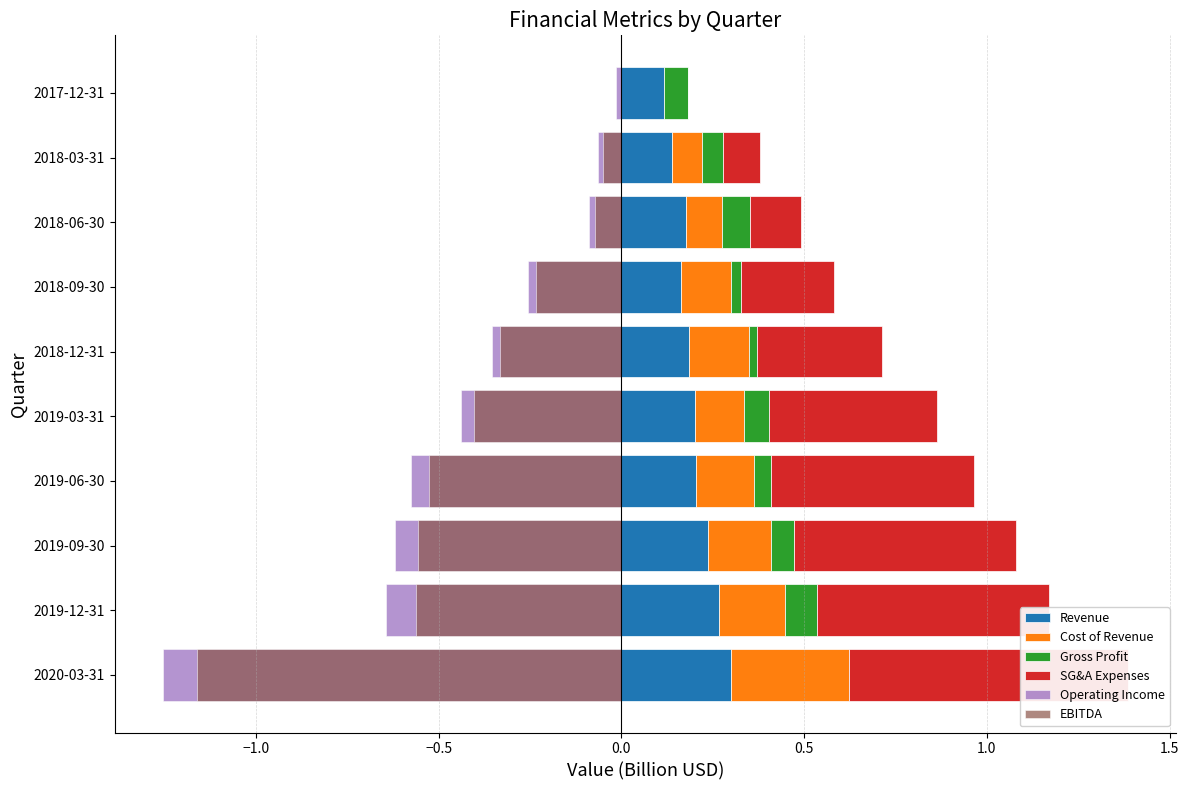

Is it true that Operating Income equals -0.8 at 2020-03-31?

False